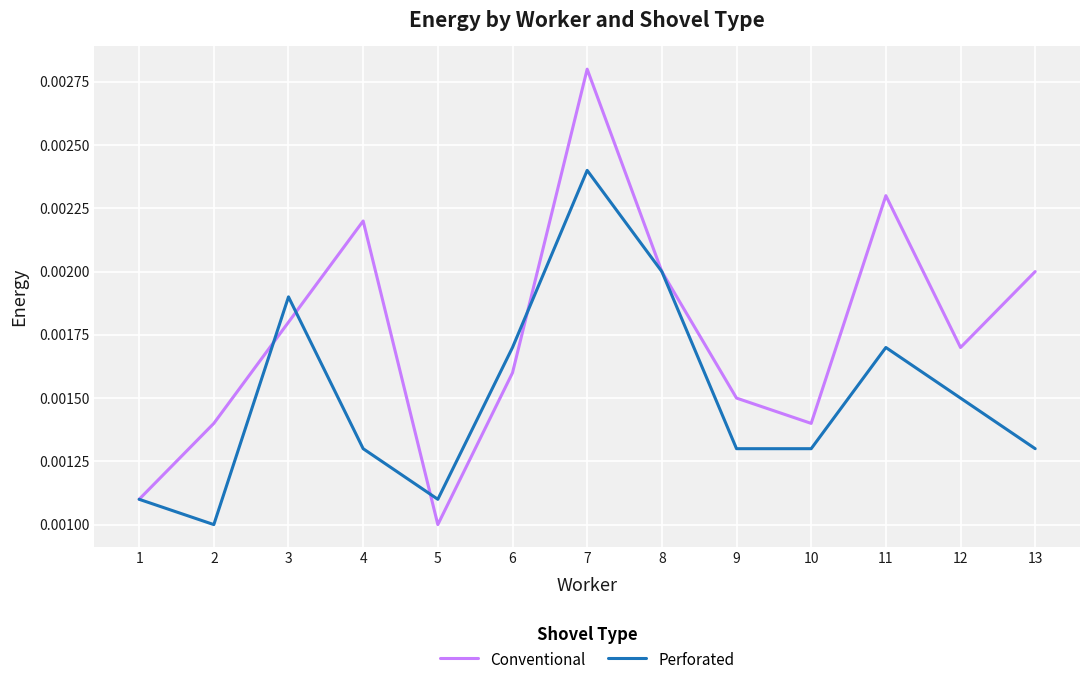

Which series has the largest range (max minus min)?

Conventional